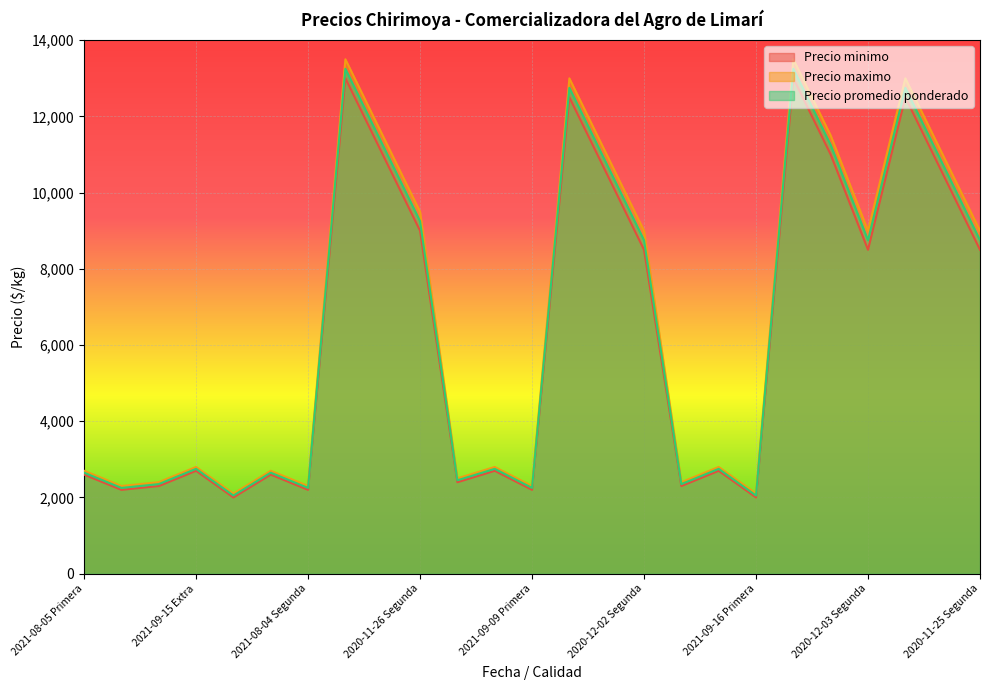

True or false: Precio maximo has a value of 1530 at 2021-08-05 Primera.

False